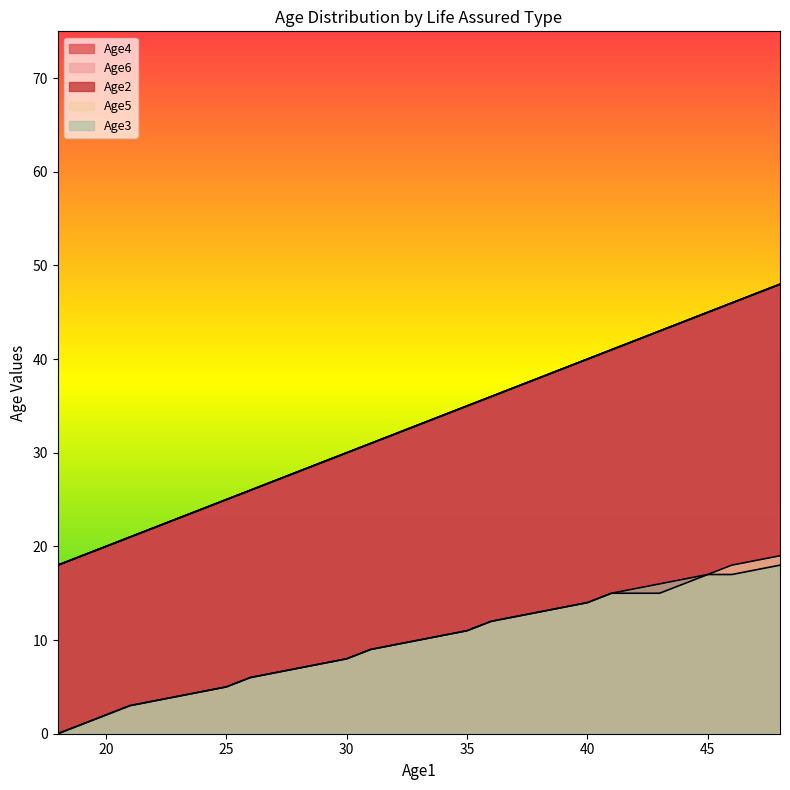

Does the chart display data point markers on the line(s)?

No